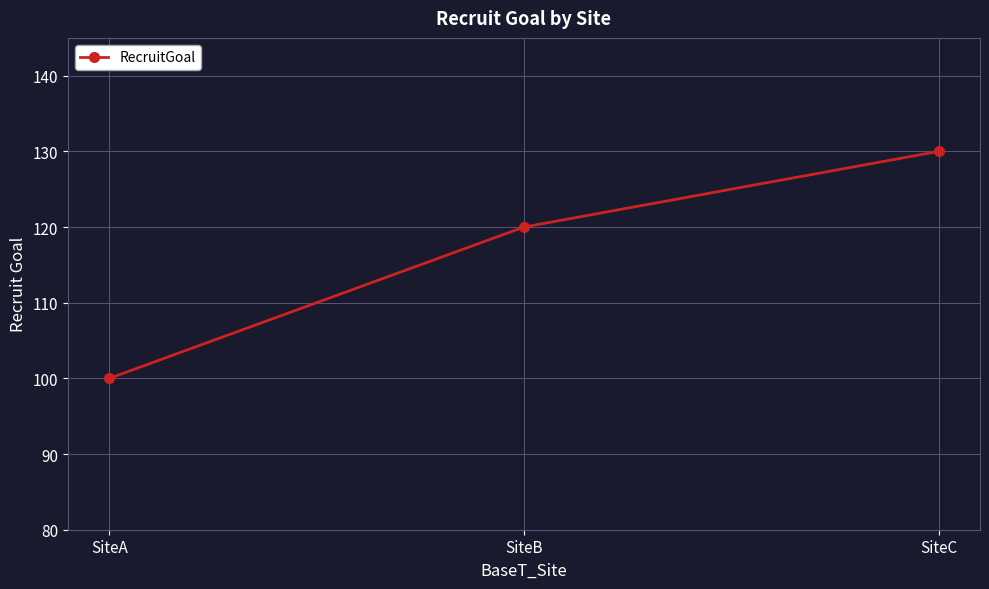

How many lines are shown in the chart?

1